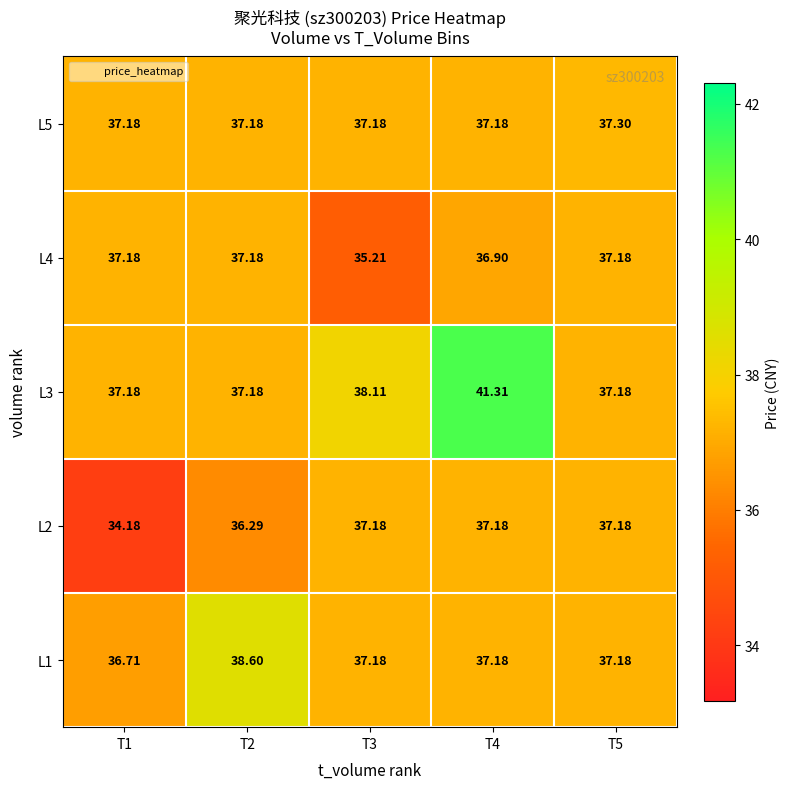

Which has a higher value, T5 or T1?

T5